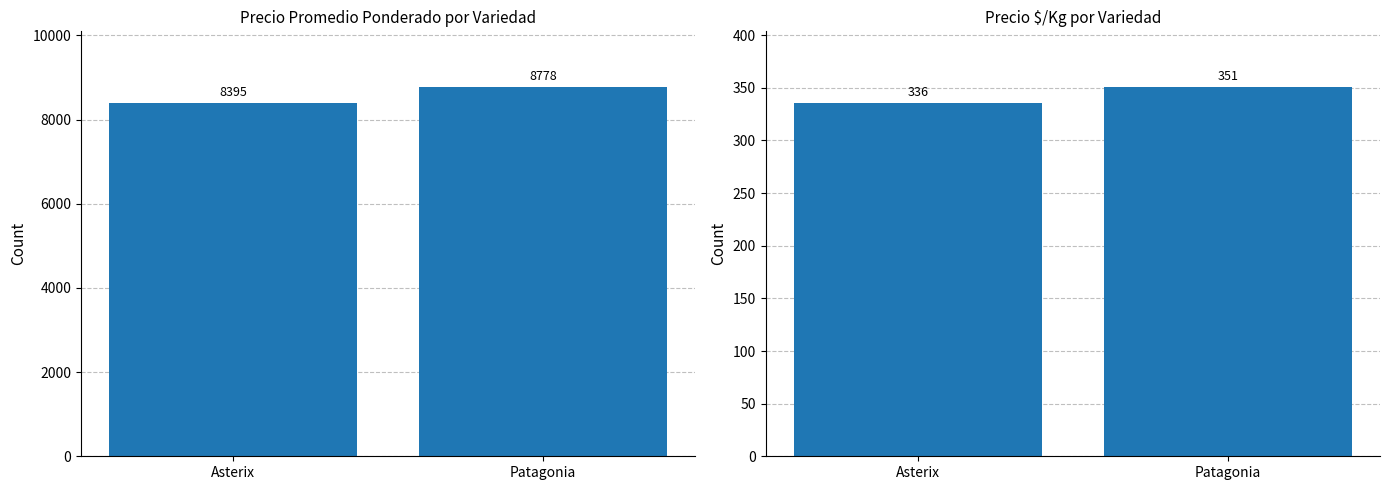

Is it true that the value at Asterix is 336?

True